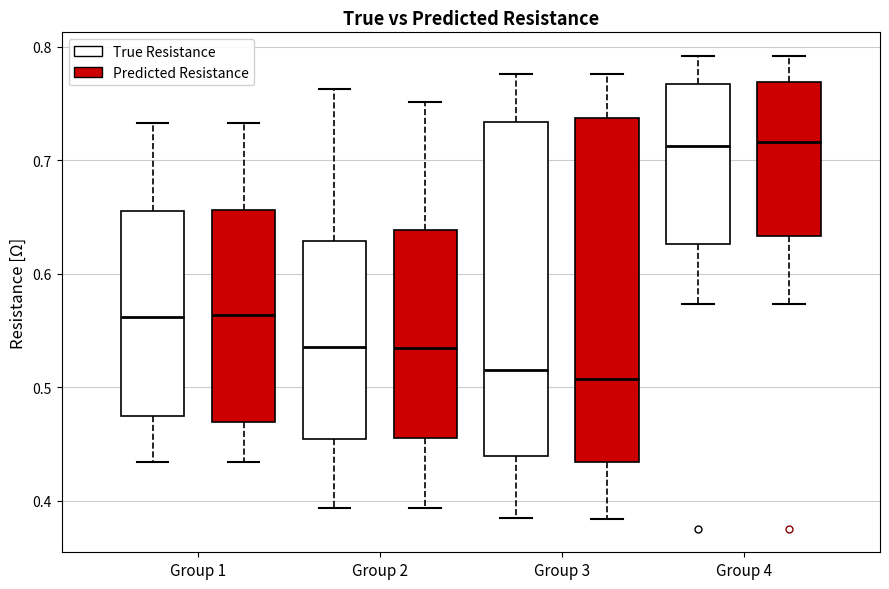

Where is the upper edge of the box for Group 3 (Predicted Resistance) on the y-axis? The values are not printed on the chart, so give them approximately, as read against the axis.

0.74